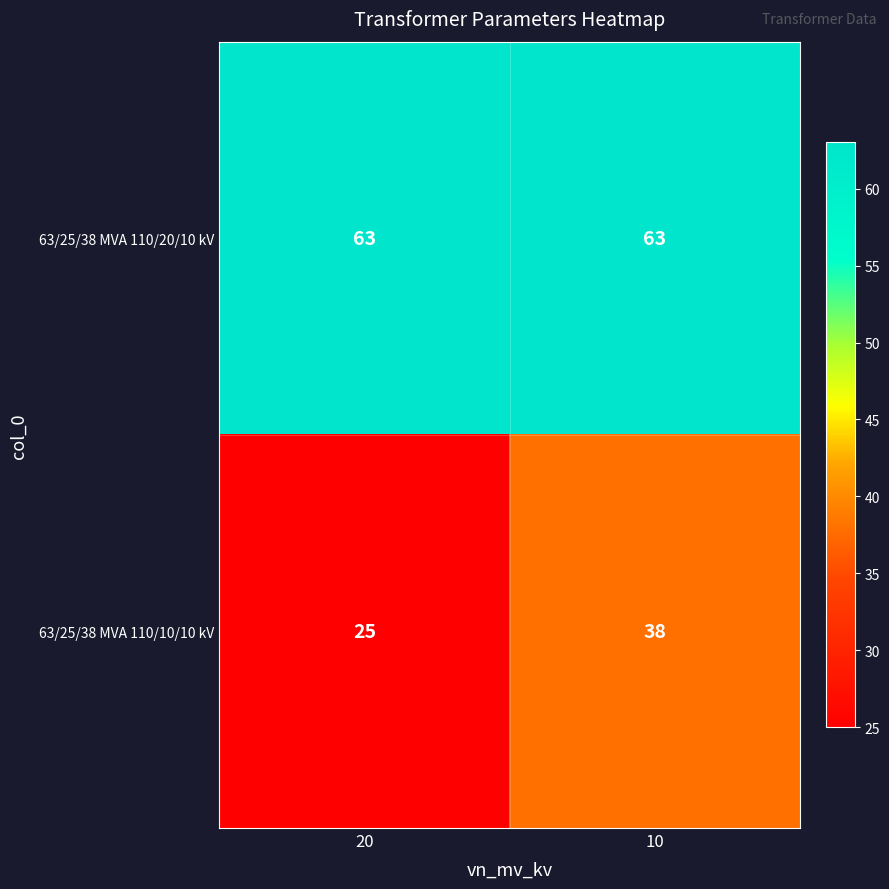

What is the approximate value of 63/25/38 MVA 110/20/10 kV at 10?

63